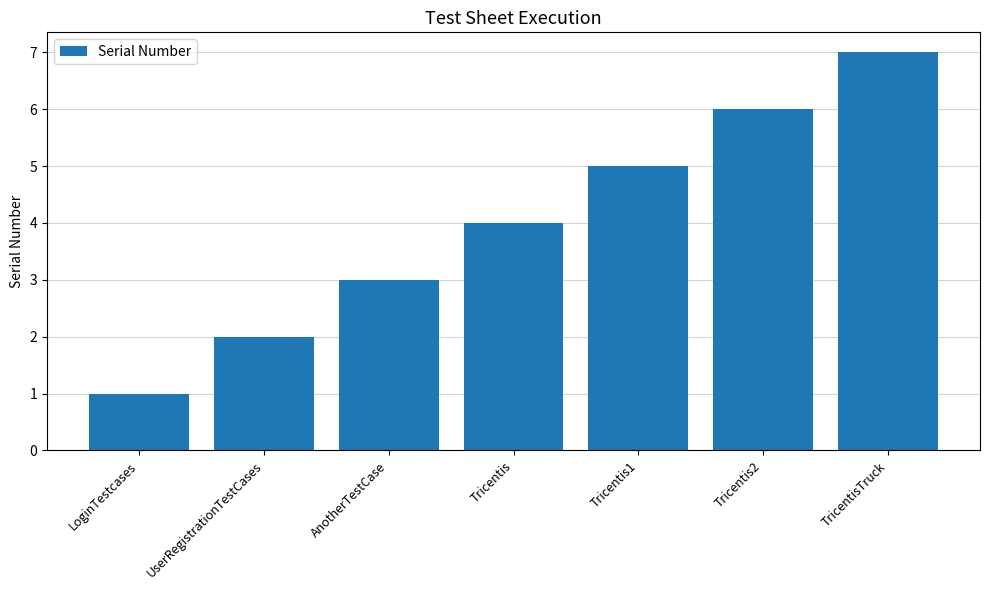

What is the change in value from LoginTestcases to Tricentis1?

+4